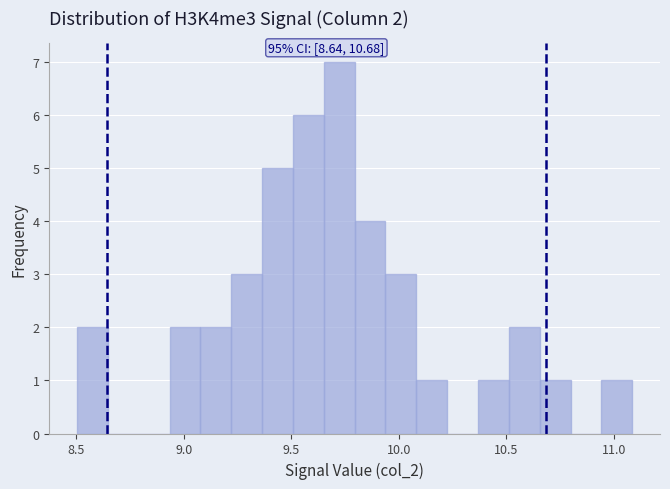

Around what value on the x-axis is the tallest bar? Give the approximate position of its centre, as read against the axis.

9.70